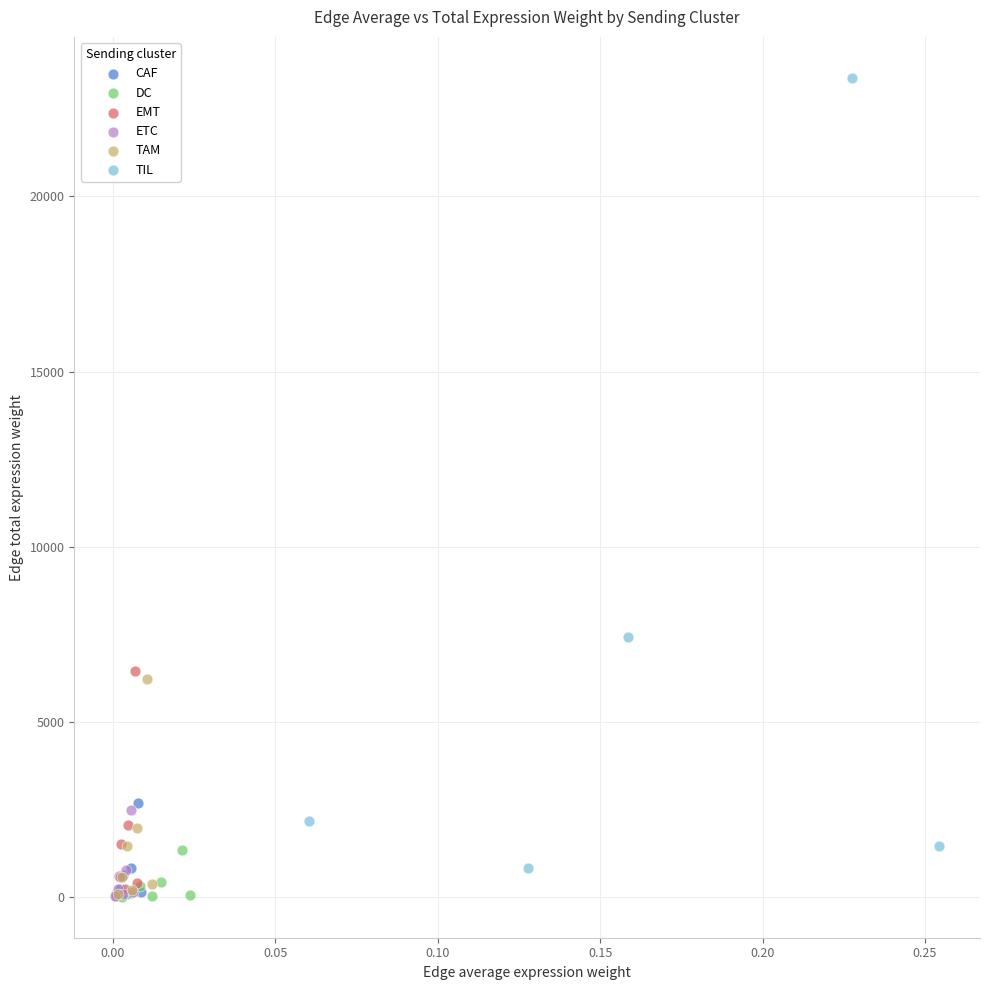

Which series contains the highest Y value?

TIL